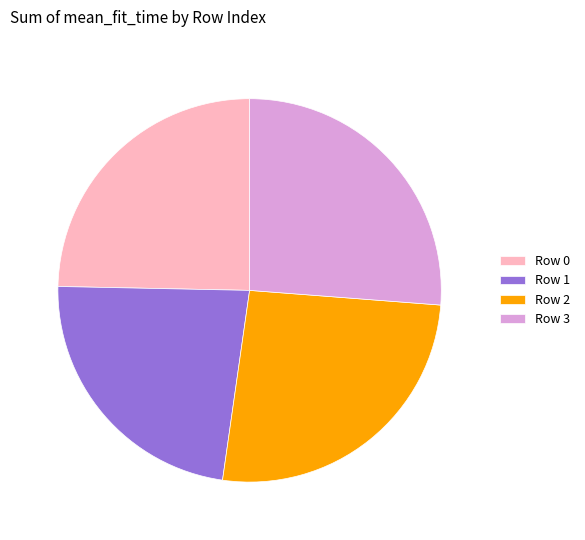

What is the ratio of the value at Row 1 to the value at Row 0?

0.9